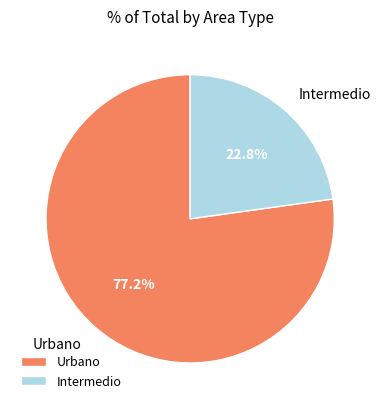

Which has a higher value, Urbano or Intermedio?

Urbano